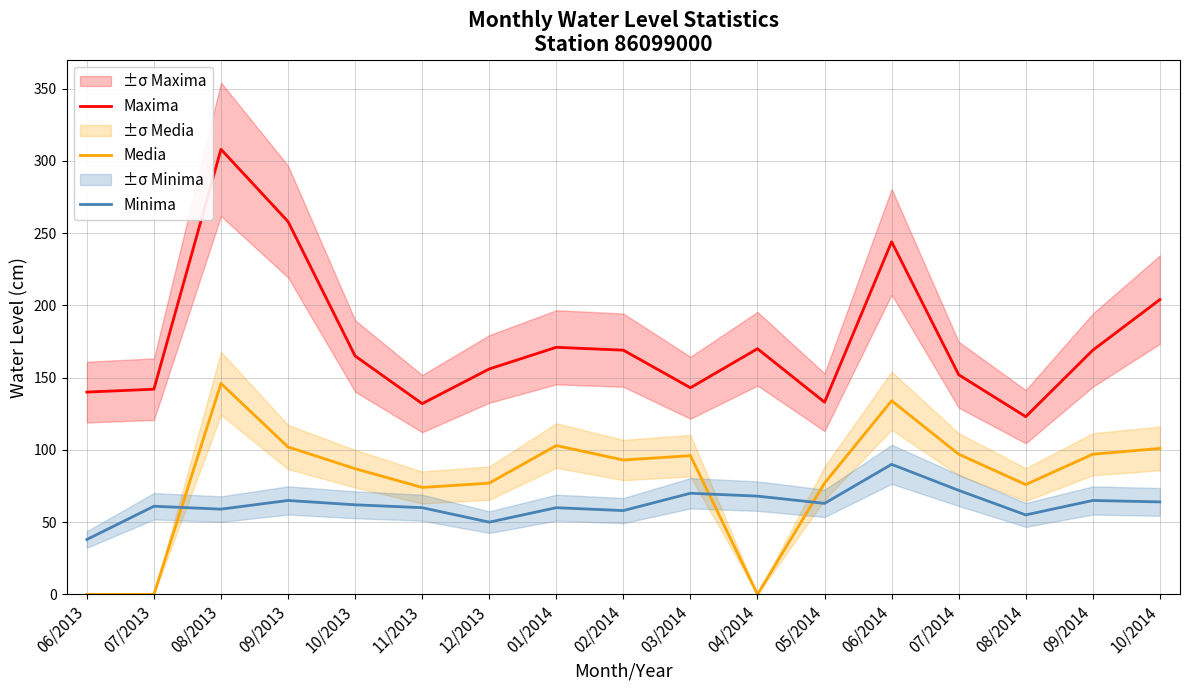

True or false: Maxima has more than 1 points higher than both neighbors.

True